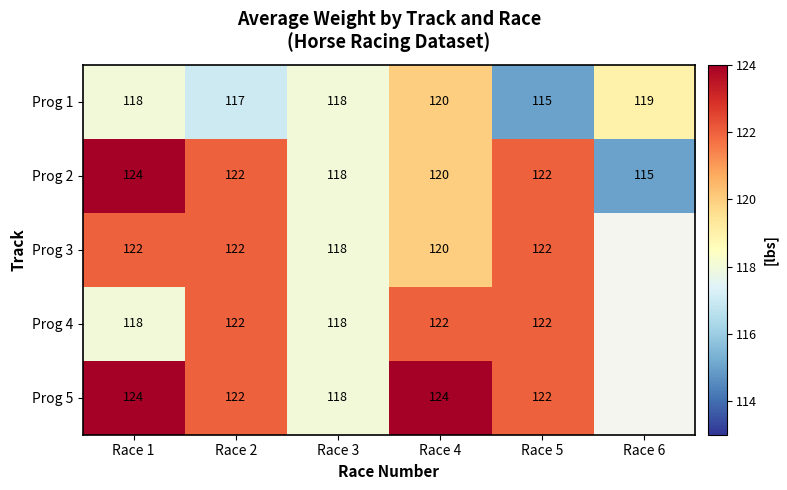

Is it true that Prog 3 equals 178 at Race 2?

False